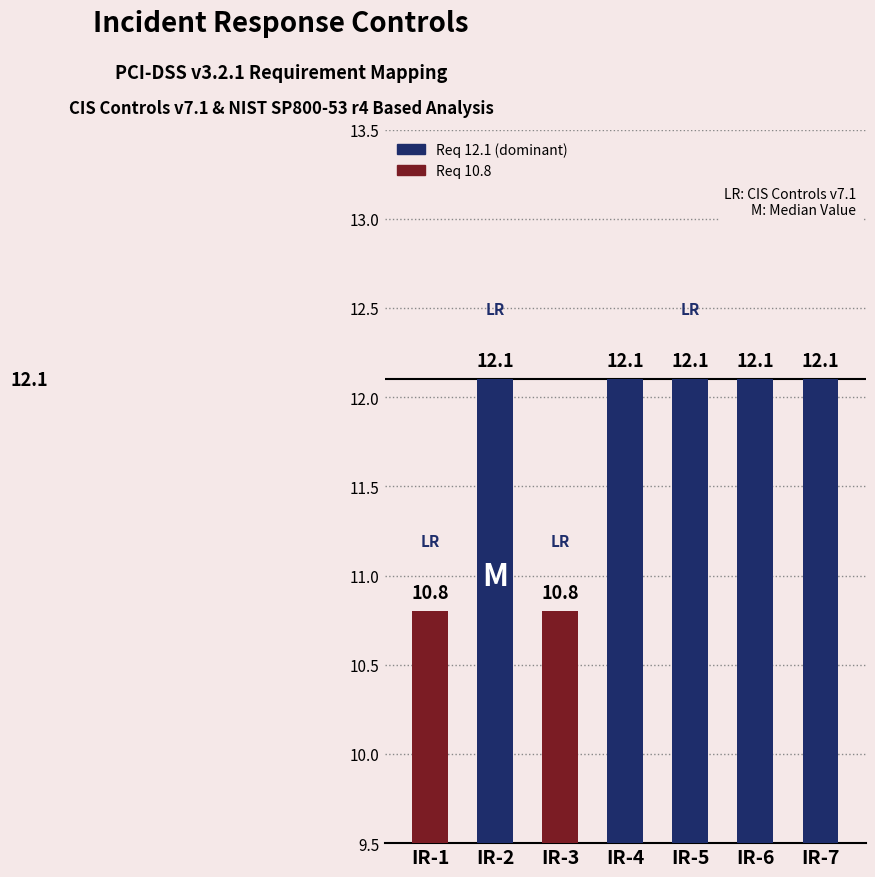

What value does the data have at IR-5?

12.1